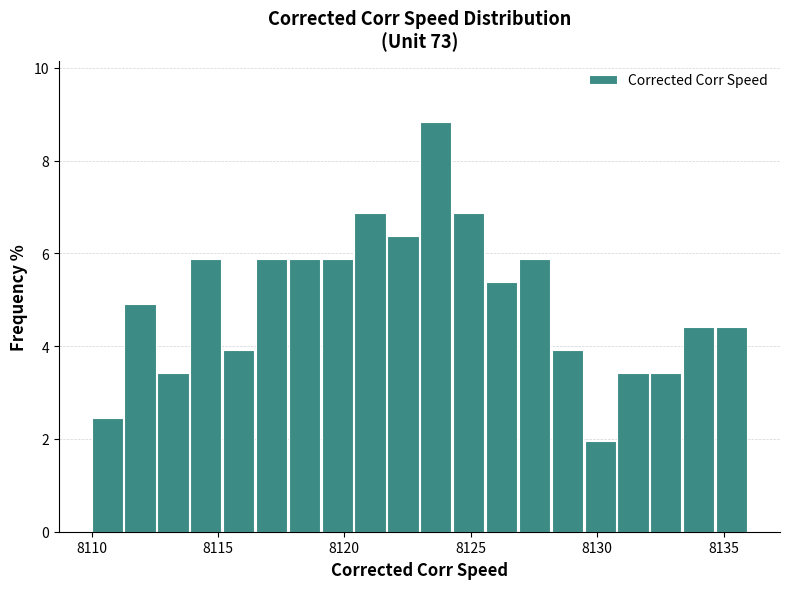

Around what value on the x-axis is the tallest bar? Give the approximate position of its centre, as read against the axis.

8123.5